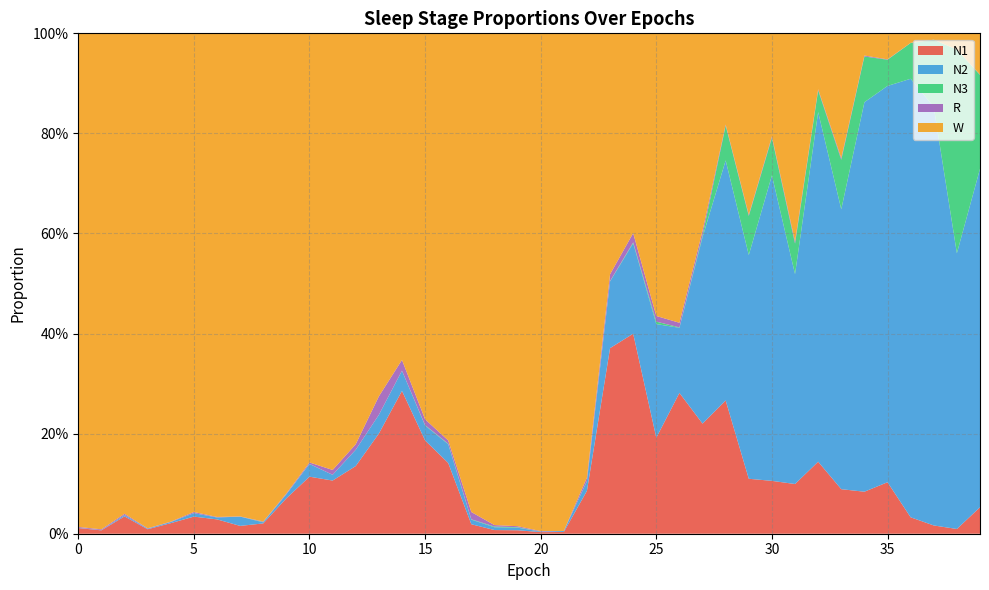

Reading left to right, extract all data points from this chart.

N1: 0.0	0.0	0.0	0.0	0.0	0.0	0.0	0.0	0.0	0.1	0.1	0.1	0.1	0.2	0.3	0.2	0.1	0.0	0.0	0.0	0.0	0.0	0.1	0.4	0.4	0.2	0.3	0.2	0.3	0.1	0.1	0.1	0.1	0.1	0.1	0.1	0.0	0.0	0.0	0.1
N2: 0.0	0.0	0.0	0.0	0.0	0.0	0.0	0.0	0.0	0.0	0.0	0.0	0.0	0.0	0.0	0.0	0.0	0.0	0.0	0.0	0.0	0.0	0.0	0.1	0.2	0.2	0.1	0.4	0.5	0.4	0.6	0.4	0.7	0.6	0.8	0.8	0.9	0.8	0.6	0.7
N3: 0.0	0.0	0.0	0.0	0.0	0.0	0.0	0.0	0.0	0.0	0.0	0.0	0.0	0.0	0.0	0.0	0.0	0.0	0.0	0.0	0.0	0.0	0.0	0.0	0.0	0.0	0.0	0.0	0.1	0.1	0.1	0.1	0.0	0.1	0.1	0.1	0.1	0.1	0.4	0.2
R: 0.0	0.0	0.0	0.0	0.0	0.0	0.0	0.0	0.0	0.0	0.0	0.0	0.0	0.0	0.0	0.0	0.0	0.0	0.0	0.0	0.0	0.0	0.0	0.0	0.0	0.0	0.0	0.0	0.0	0.0	0.0	0.0	0.0	0.0	0.0	0.0	0.0	0.0	0.0	0.0
W: 1.0	1.0	1.0	1.0	1.0	1.0	1.0	1.0	1.0	0.9	0.9	0.9	0.8	0.7	0.7	0.8	0.8	1.0	1.0	1.0	1.0	1.0	0.9	0.5	0.4	0.6	0.6	0.4	0.2	0.4	0.2	0.4	0.1	0.2	0.0	0.1	0.0	0.0	0.0	0.1